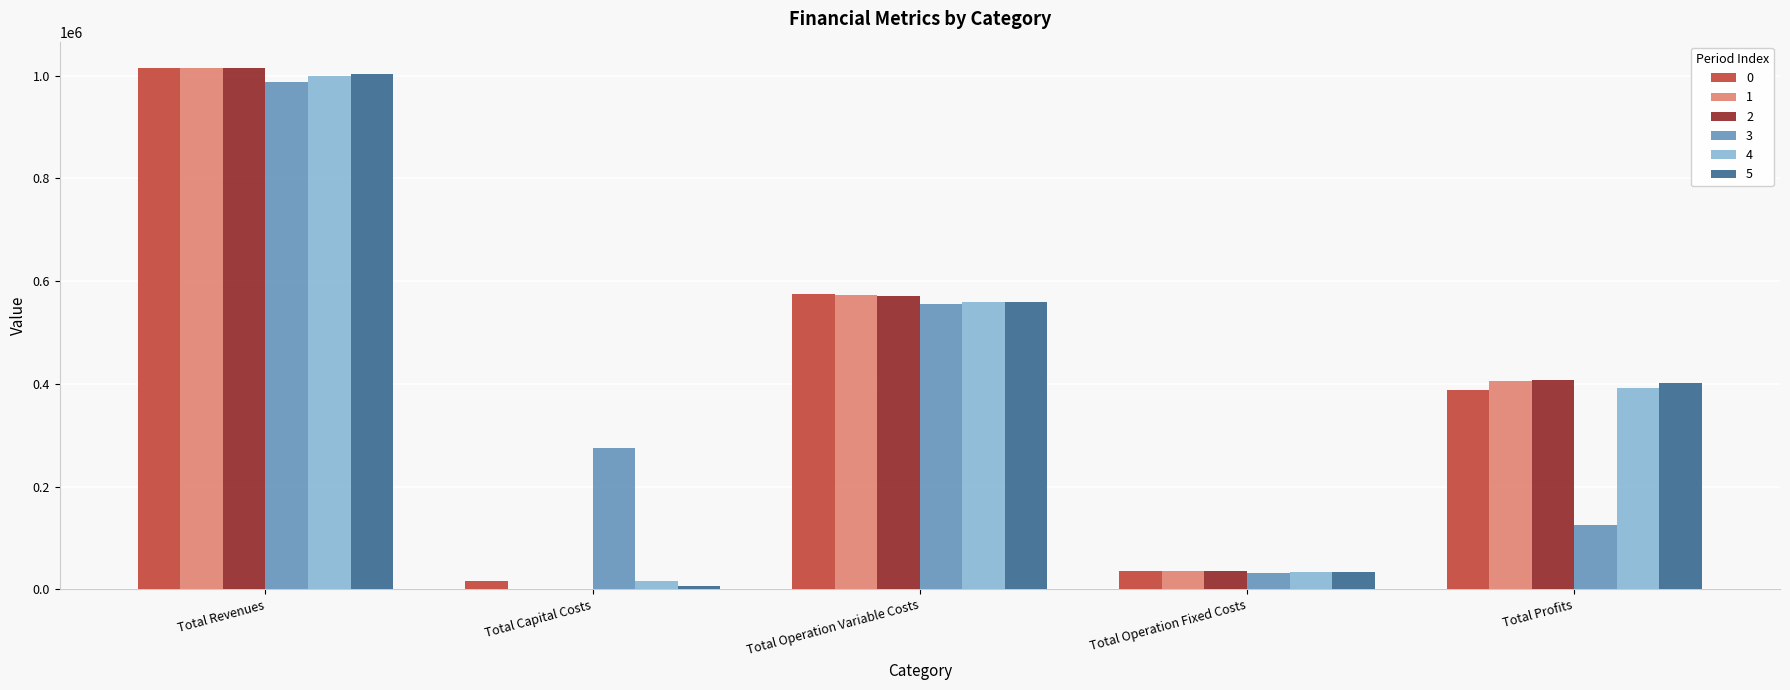

What is the sum of all 2 values?

2030643.8